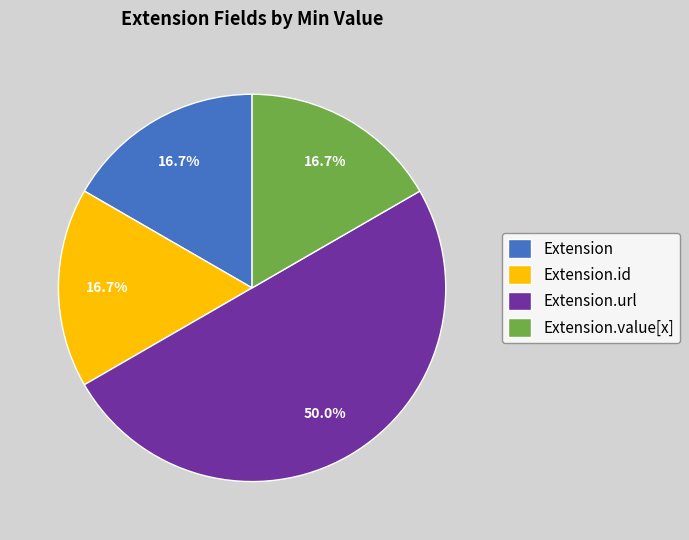

How many segments does this pie chart have?

4